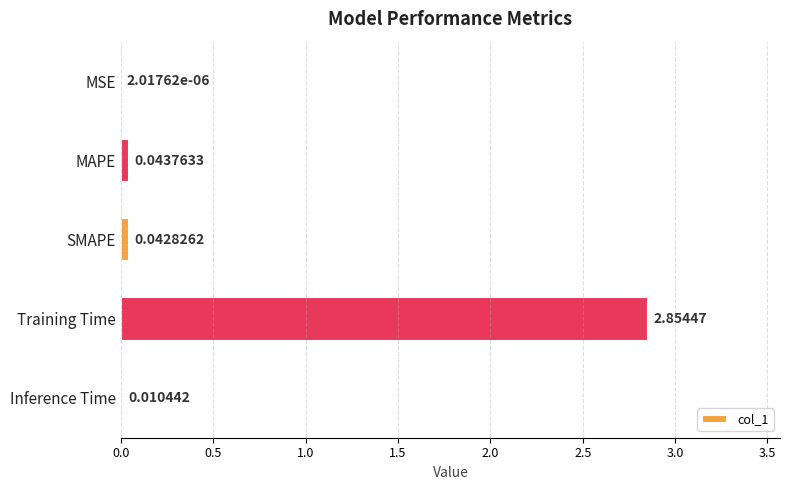

At which category does the chart reach its peak across all series?

Training Time